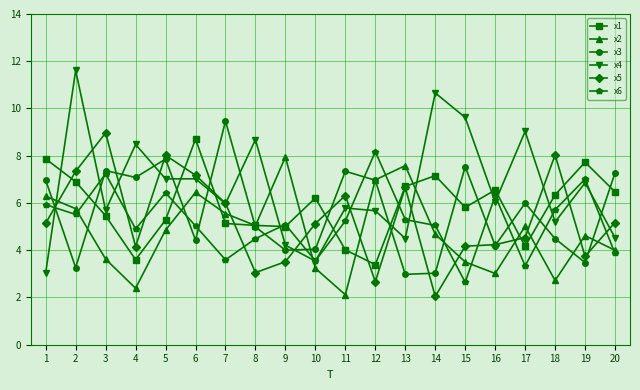

Between which two adjacent categories do x3 and x5 first intersect?

1 and 2